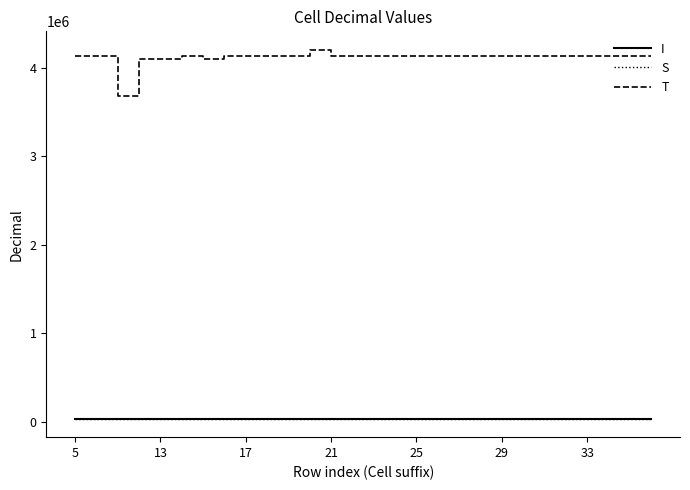

What is the value of the I point at the 20th from the left?

34343.0